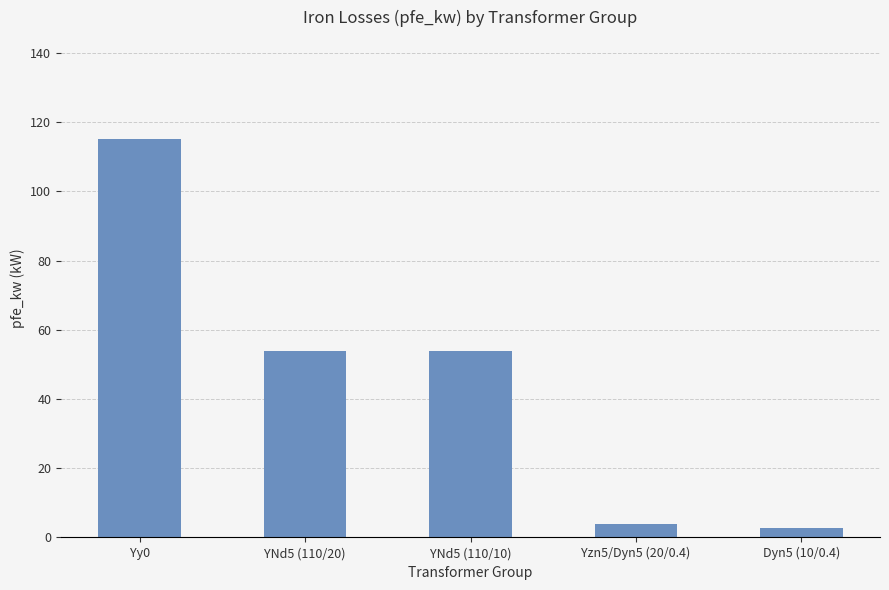

The value at YNd5 (110/20) is 23.3. True or false?

False